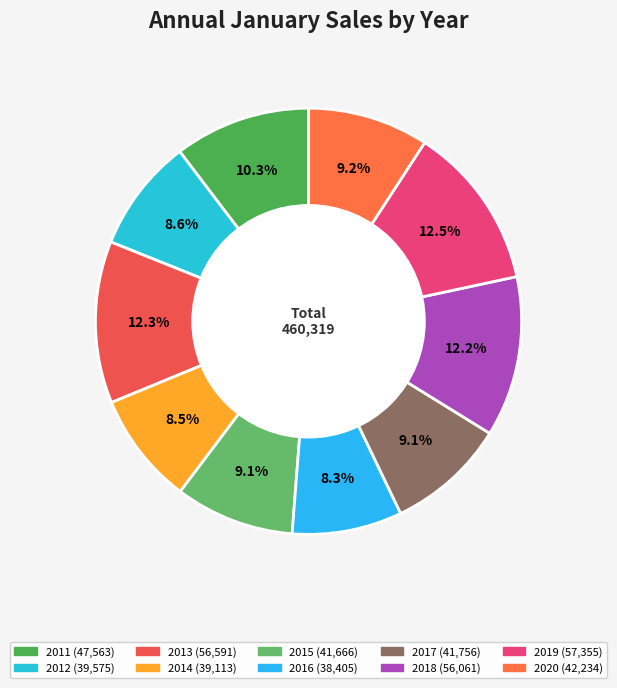

What portion of the pie excludes 2020?

90.8%